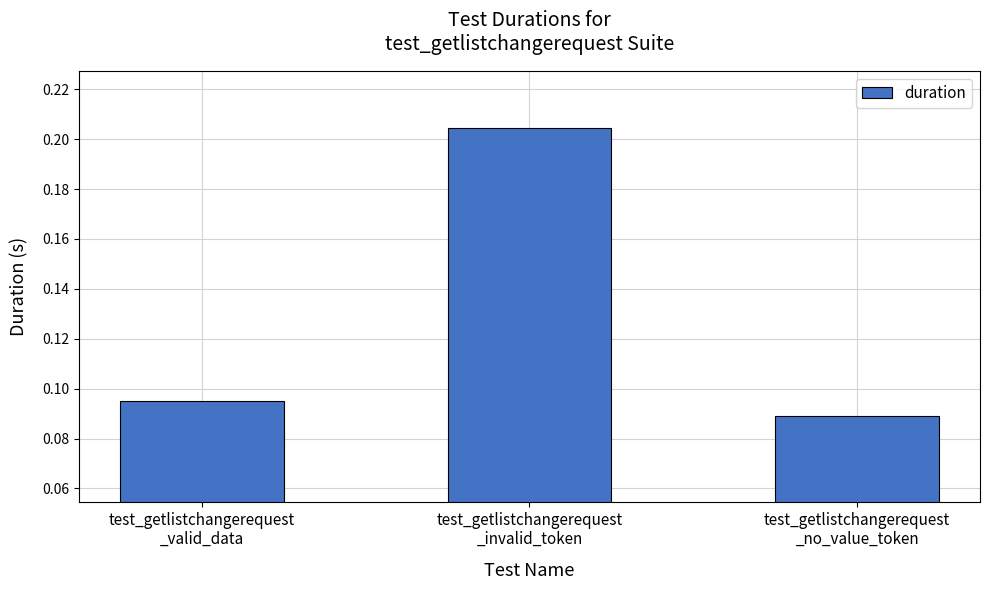

Count the values in the range 0 to 1.

3